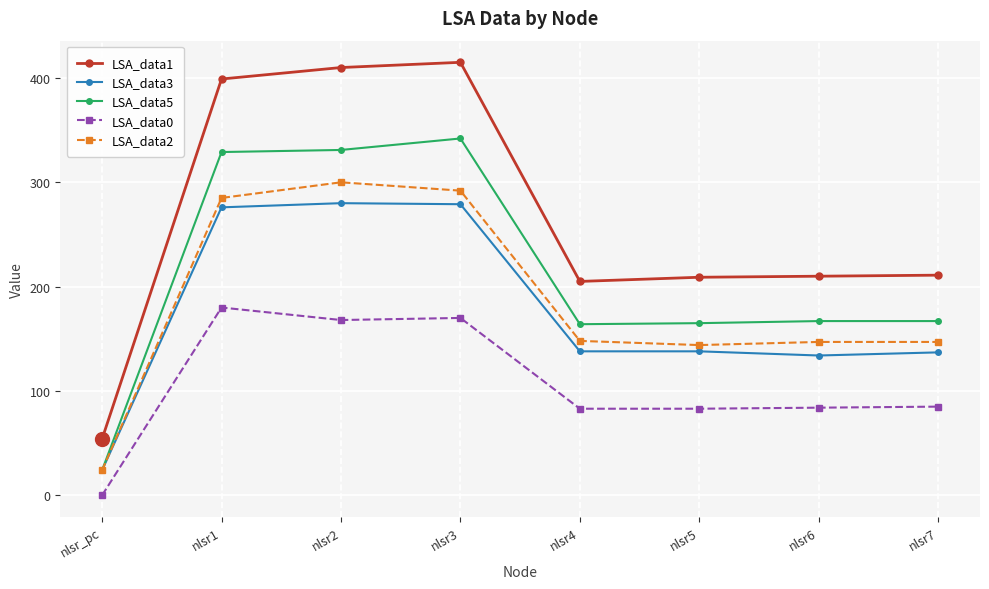

True or false: LSA_data1 and LSA_data5 intersect in this chart.

False